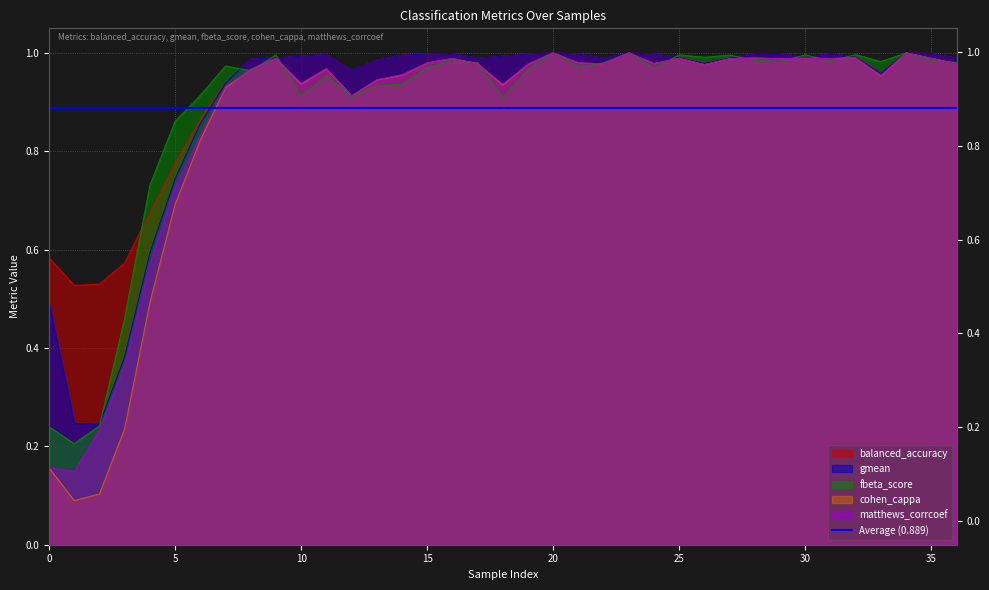

How many lines are shown in the chart?

5